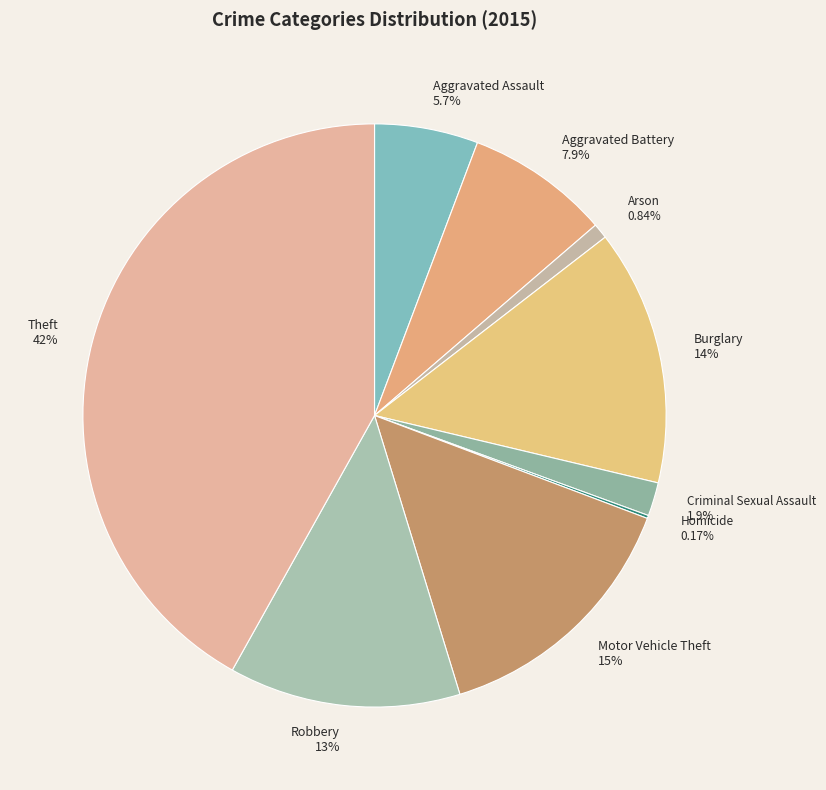

Is there any slice that represents more than half of the pie?

No